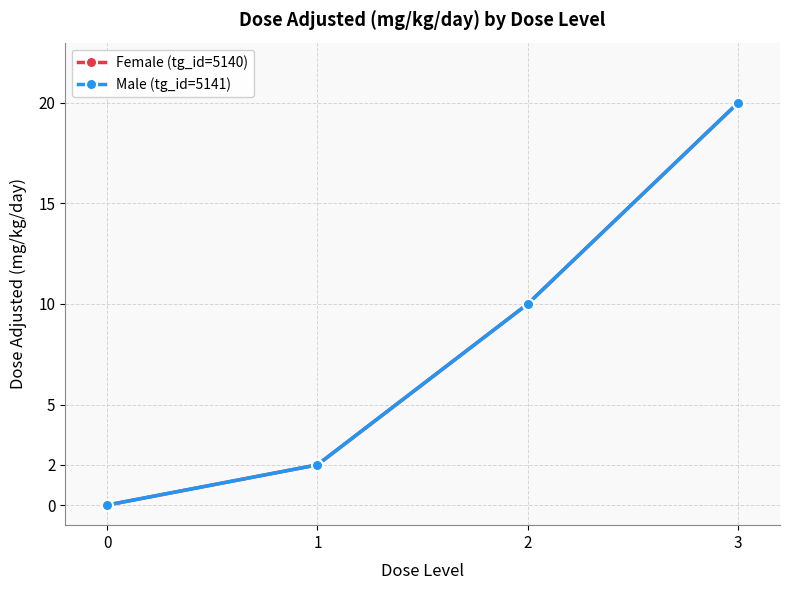

Does the chart have visible grid lines?

Yes